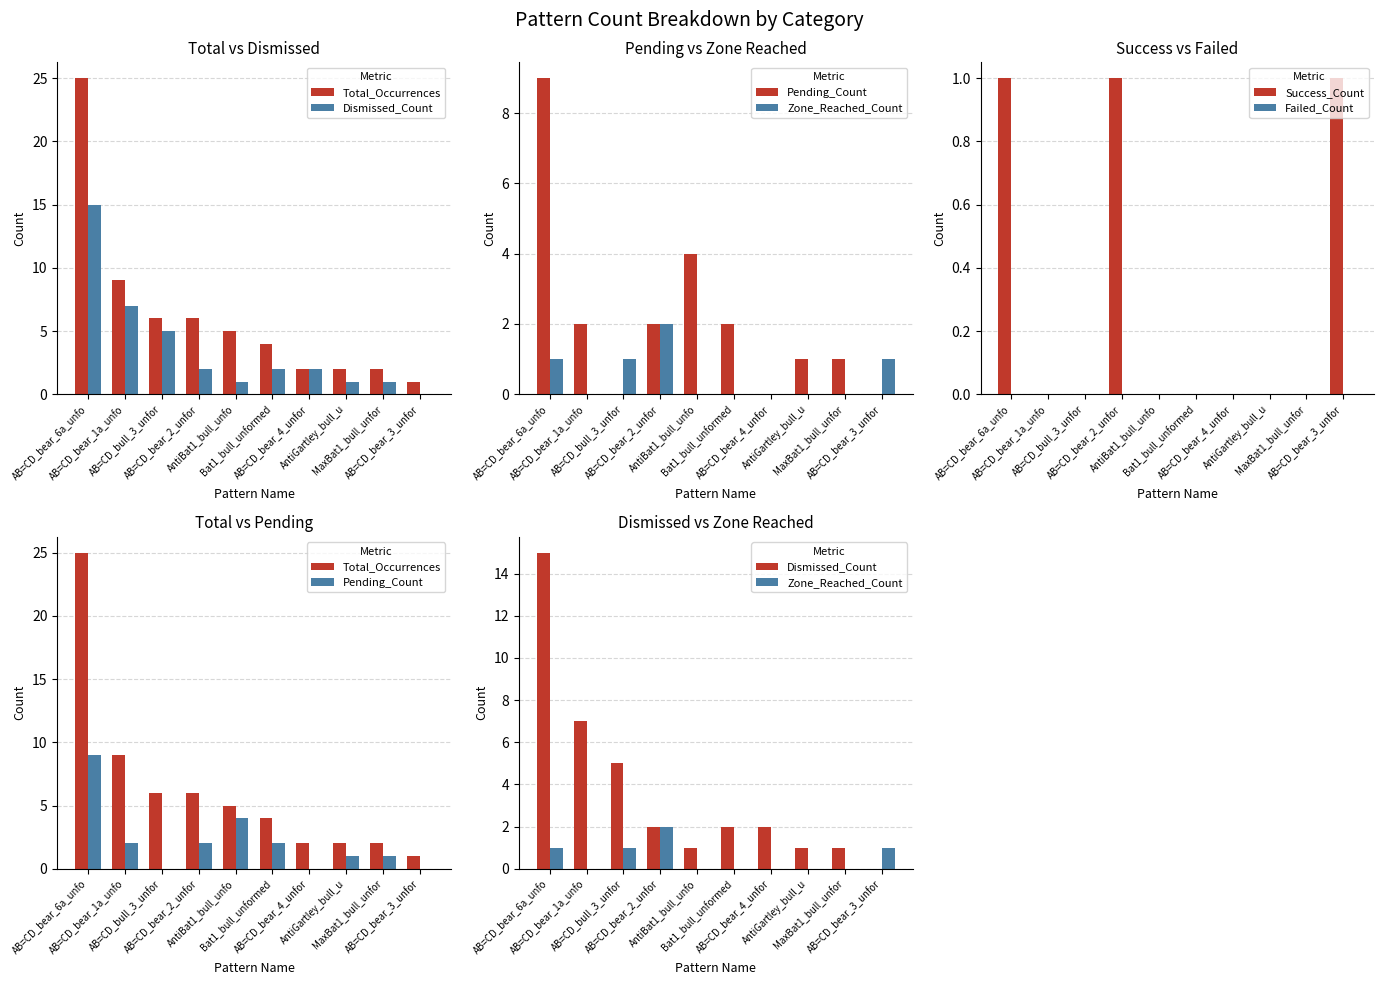

List the labels in order of Pending_Count value, smallest first.

AB=CD_bull_3_unfor, AB=CD_bear_4_unfor, AB=CD_bear_3_unfor, AntiGartley_bull_u, MaxBat1_bull_unfor, AB=CD_bear_1a_unfo, AB=CD_bear_2_unfor, Bat1_bull_unformed, AntiBat1_bull_unfo, AB=CD_bear_6a_unfo